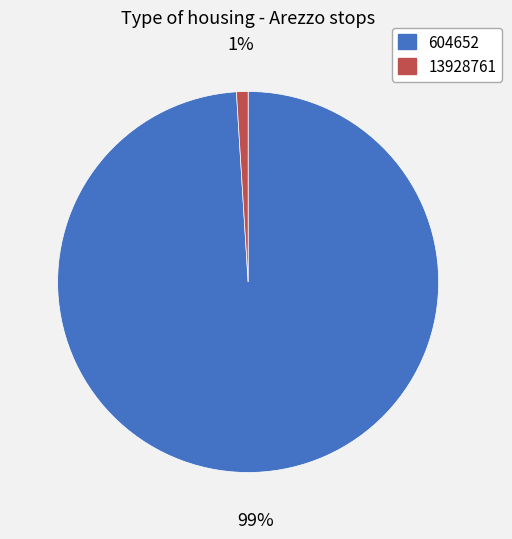

Does any single category account for the majority?

Yes